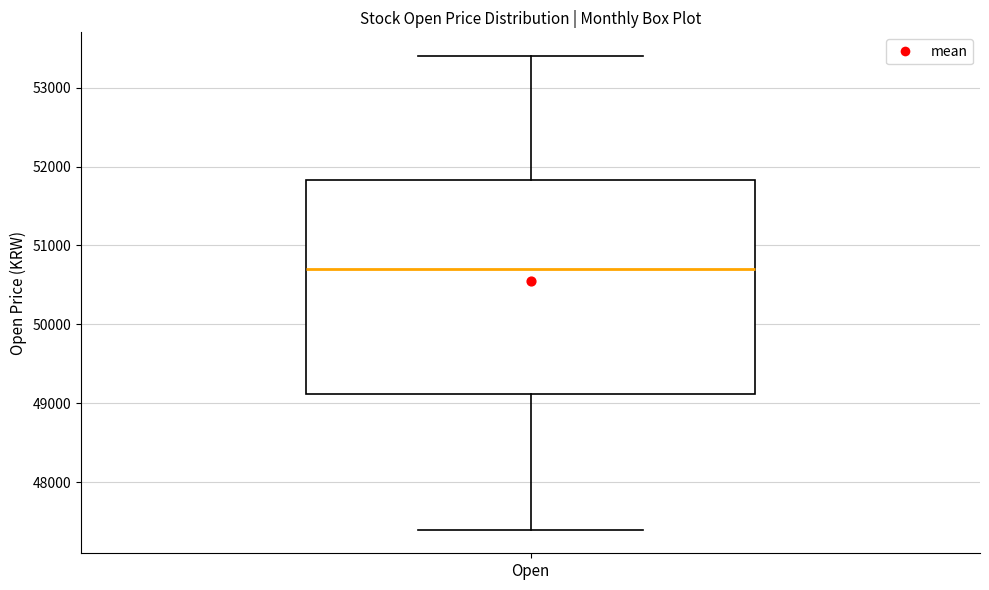

Transcribe this box plot: give where the median line is, the range the box spans, and where the two whiskers end, as read against the y-axis. The values are not printed on the chart, so give them approximately, as read against the axis.

median 50700, box 49100 to 51800, whiskers 47400 to 53400